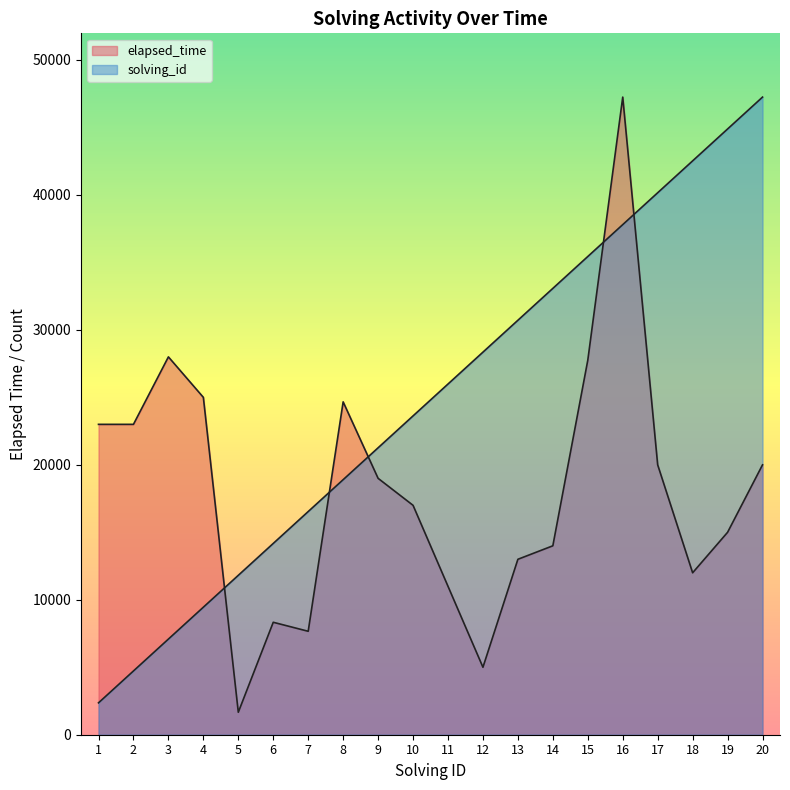

The value of solving_id at 14 is 16907.8. True or false?

False